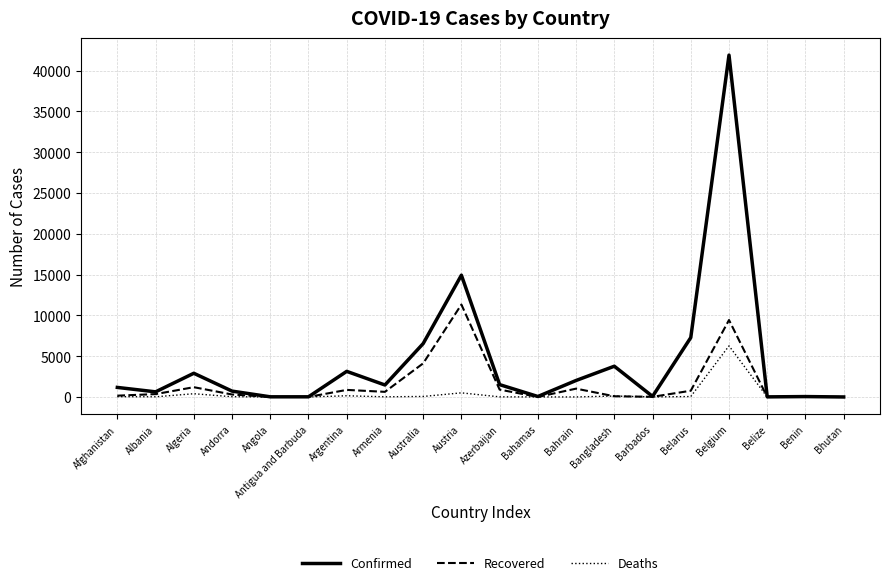

What value does the Confirmed series have at Algeria?

2910